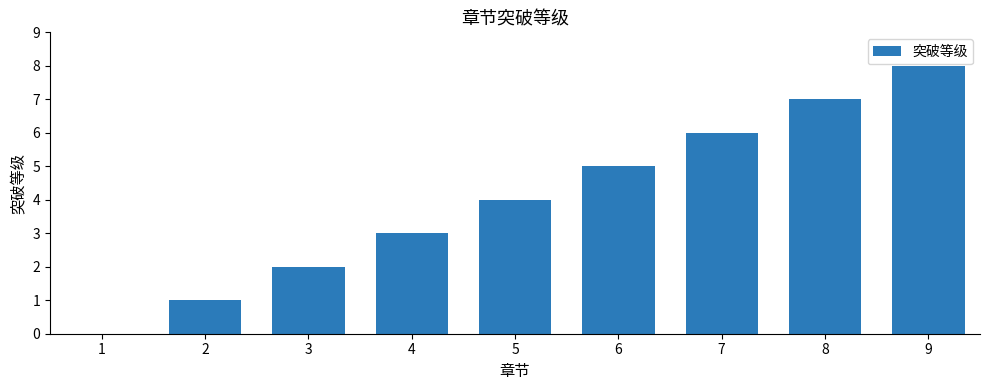

What is the sum of all values?

36